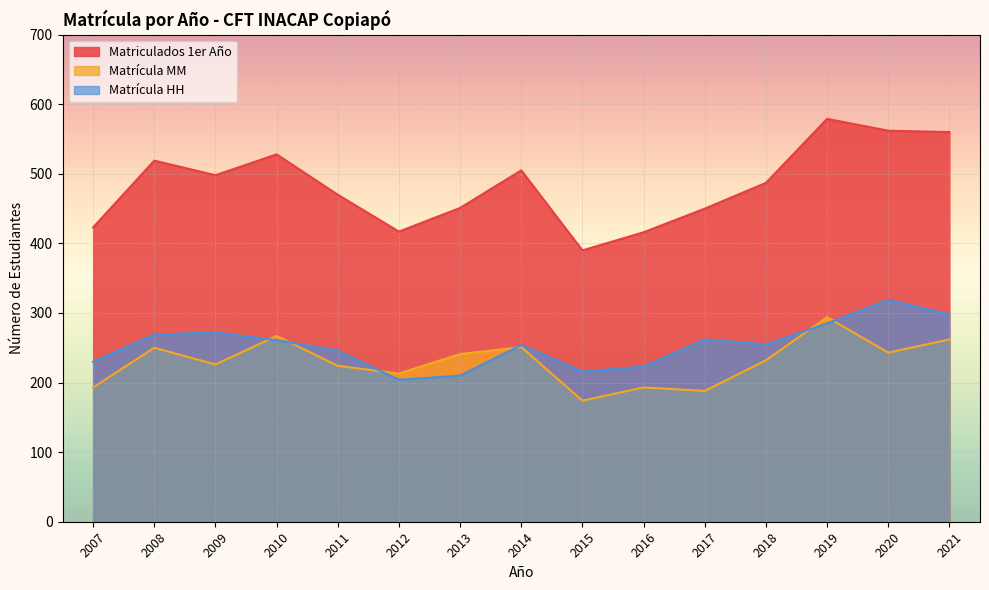

True or false: Matrícula MM and Matriculados 1er Año intersect in this chart.

False